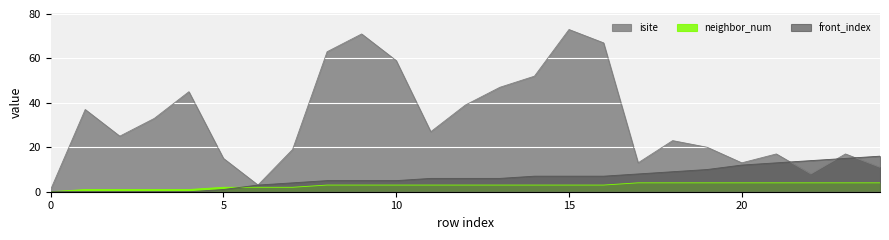

What is the value of the isite point at the 19th from the left?

23